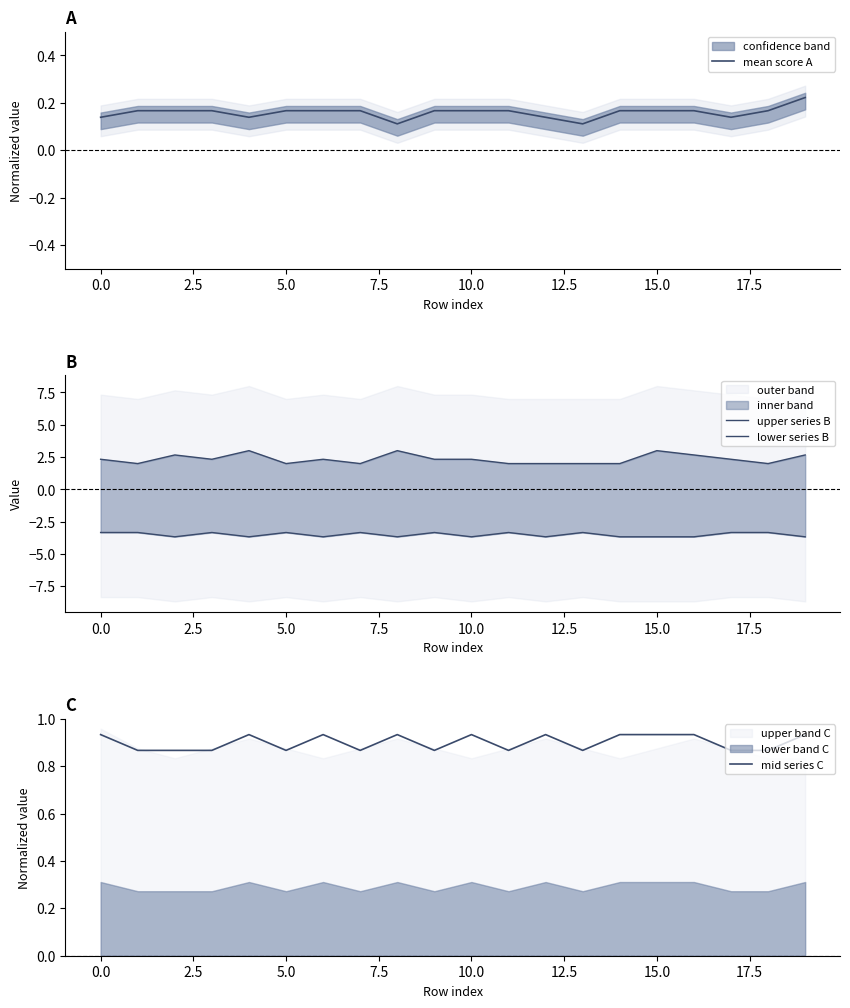

True or false: mid series C and upper series B cross at least once.

False